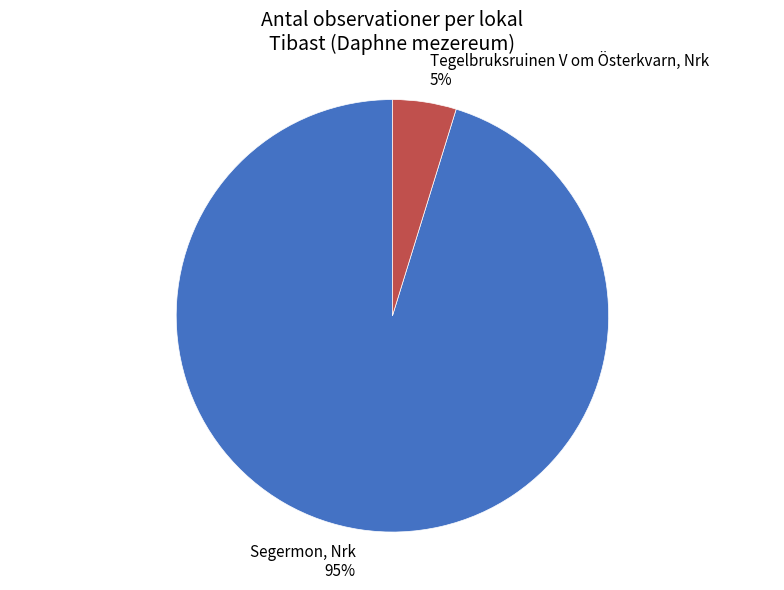

Do Tegelbruksruinen V om Österkvarn, Nrk and Segermon, Nrk together represent more than half of the pie?

Yes